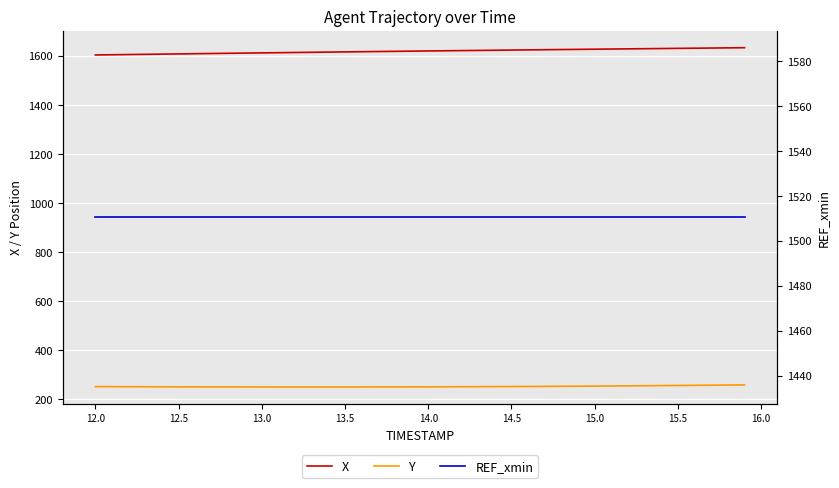

At 14.5, list the series in order from smallest to largest.

Y, REF_xmin, X